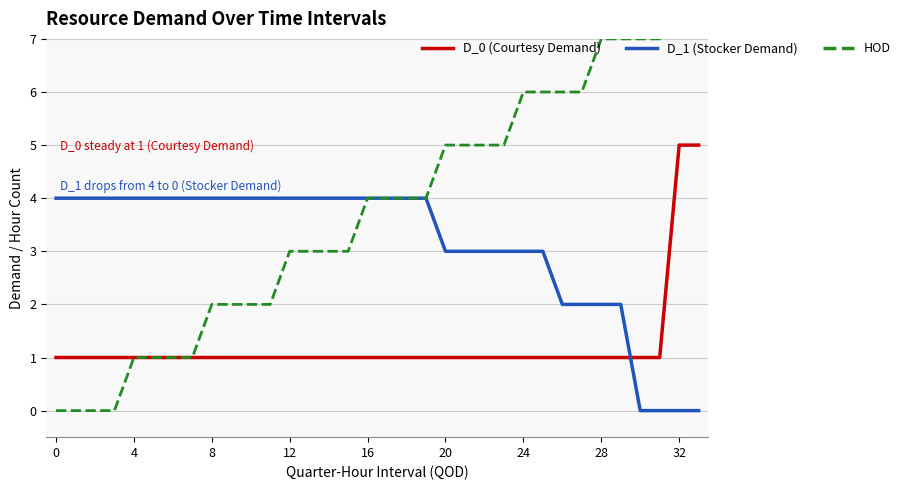

What is the average value of the D_1 (Stocker Demand) series?

3